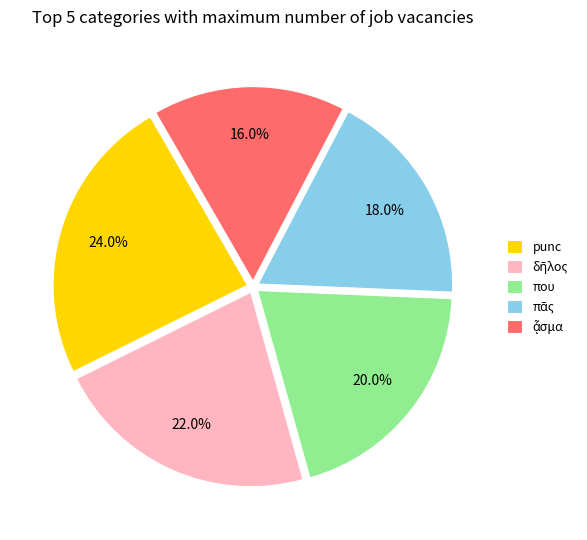

How many segments does this pie chart have?

5